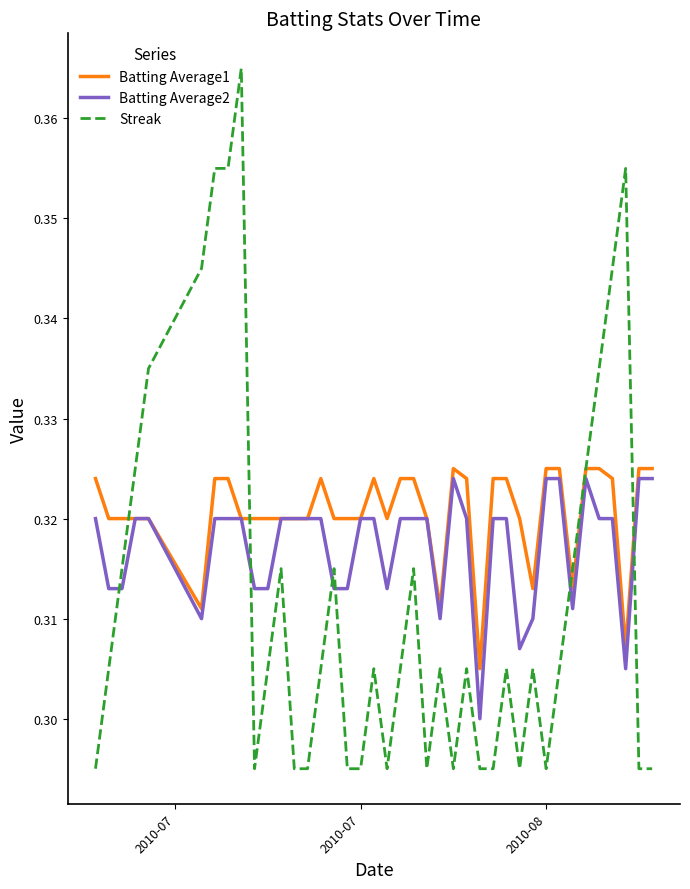

Which series has the largest range (max minus min)?

Streak